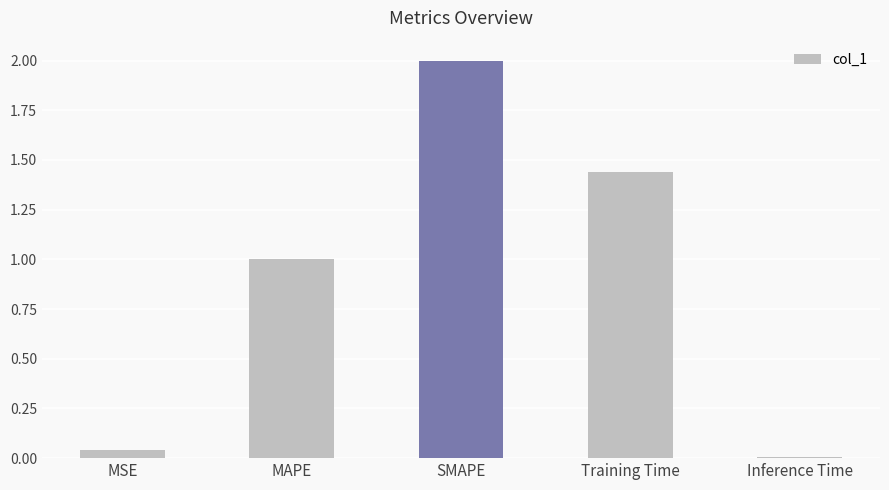

What is the difference between the maximum and second lowest values?

2.0